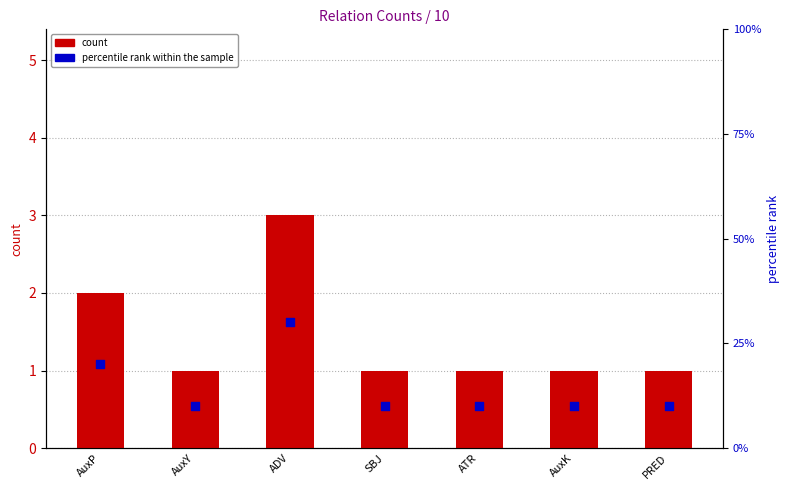

Which series has the largest total across all categories?

percentile rank within the sample